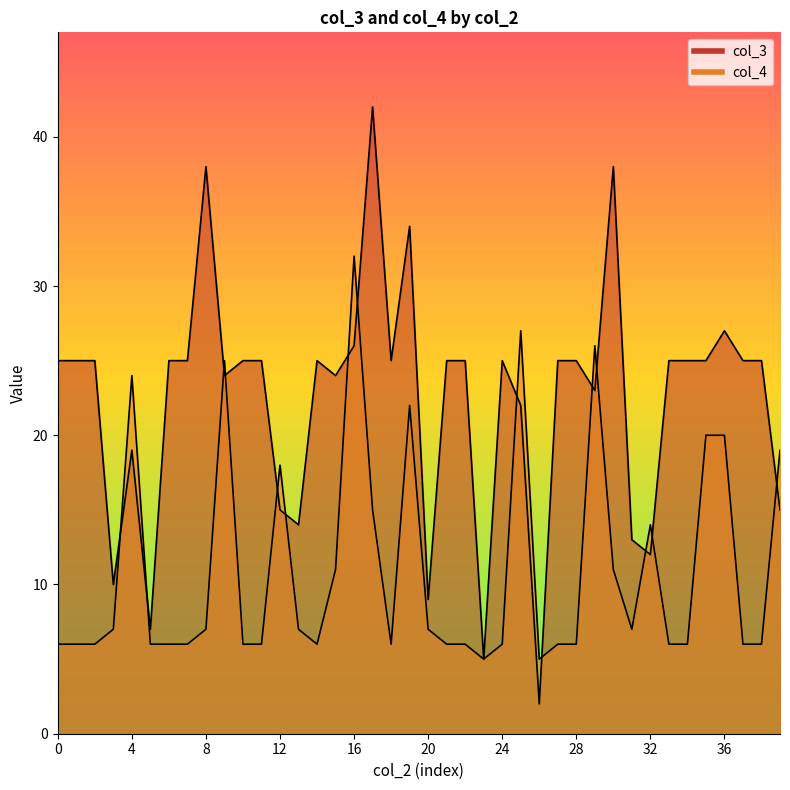

Which series has the largest total across all categories?

col_3